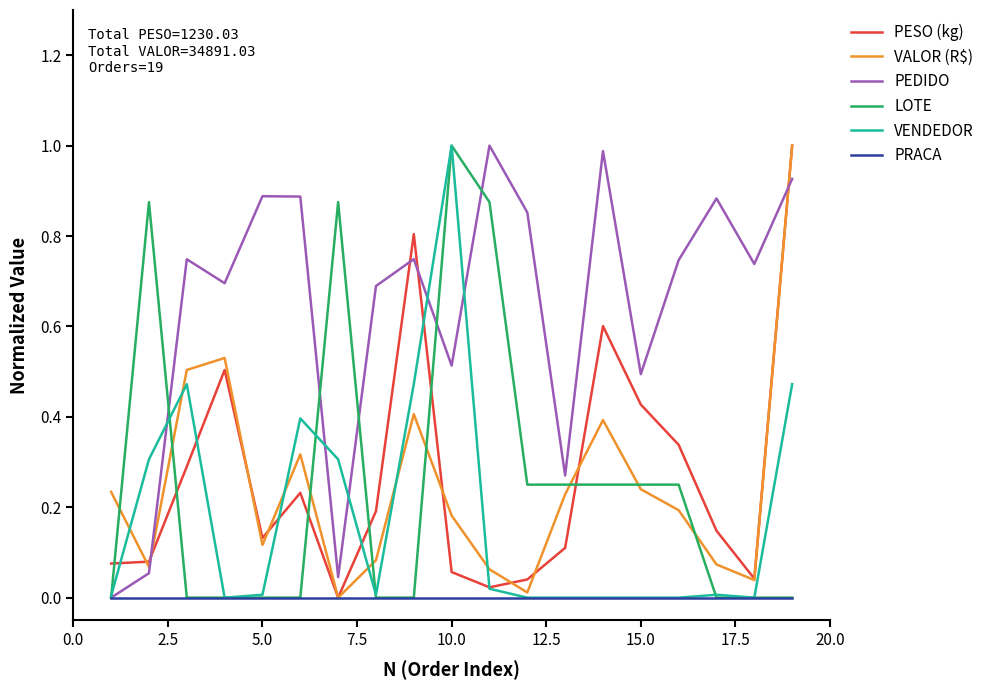

What are all the series names shown in the legend?

PESO (kg), VALOR (R$), PEDIDO, LOTE, VENDEDOR, PRACA